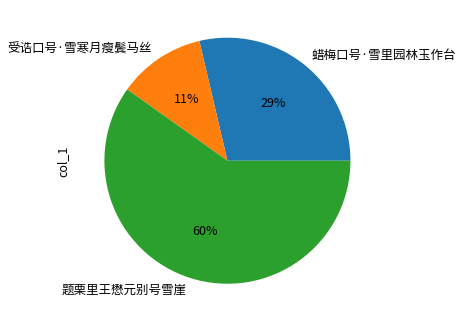

Between 蜡梅口号·雪里园林玉作台 and 题栗里王懋元别号雪崖, which is larger?

题栗里王懋元别号雪崖